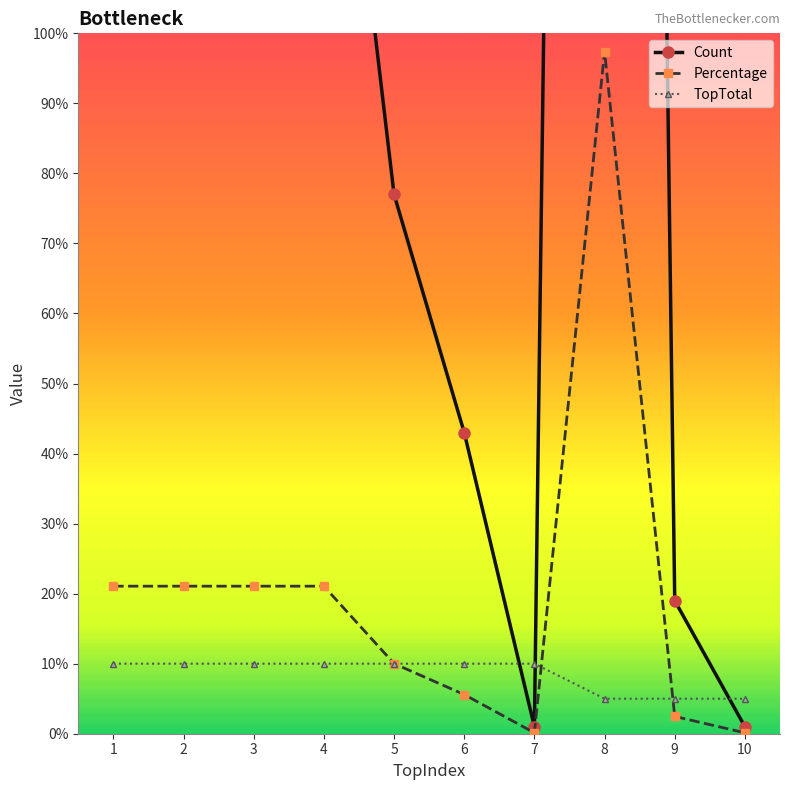

Reading left to right, what are all the values shown in this chart?

Count: 162.0	162.0	162.0	162.0	77.0	43.0	1.0	749.0	19.0	1.0
Percentage: 21.1	21.1	21.1	21.1	10.0	5.6	0.1	97.4	2.5	0.1
TopTotal: 10.0	10.0	10.0	10.0	10.0	10.0	10.0	5.0	5.0	5.0